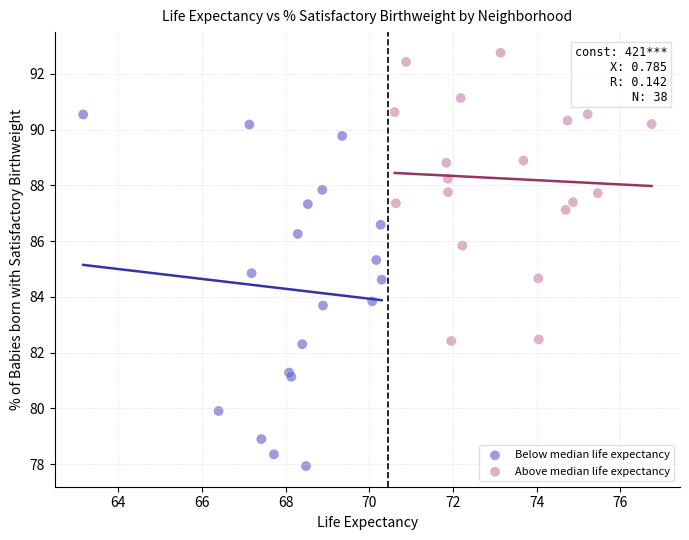

Which series contains the lowest Y value?

Below median life expectancy